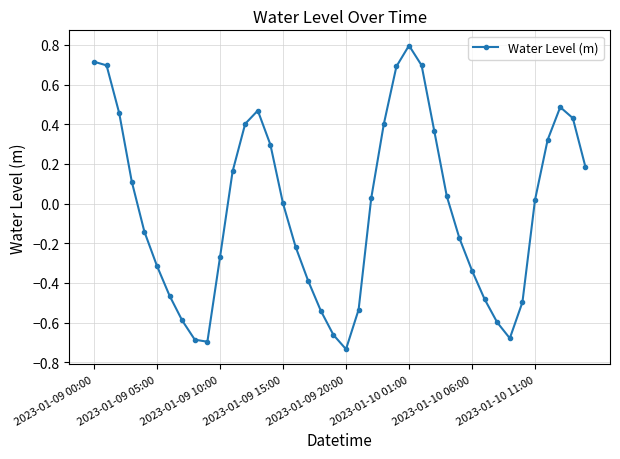

How many interior local peaks (higher than both neighbors) does the data have?

3